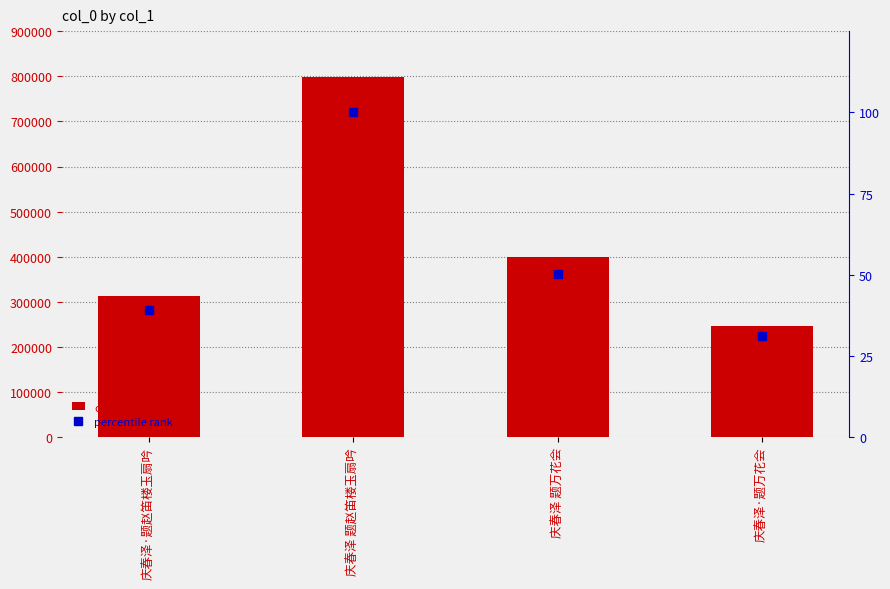

Which category has the highest value in the percentile rank series?

庆春泽 题赵笛楼玉扇吟